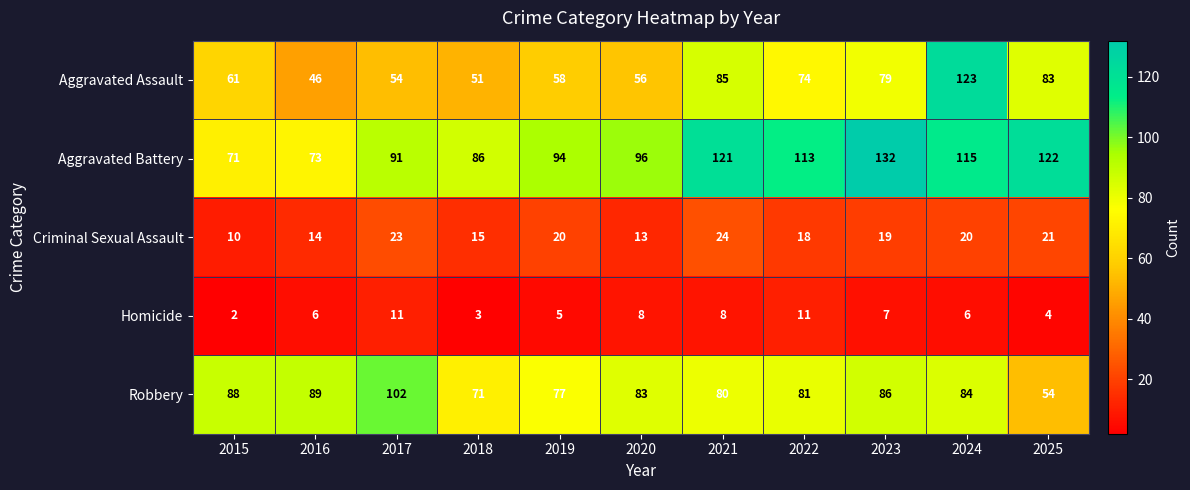

At 2025, list the series in order from largest to smallest.

Aggravated Battery, Aggravated Assault, Robbery, Criminal Sexual Assault, Homicide